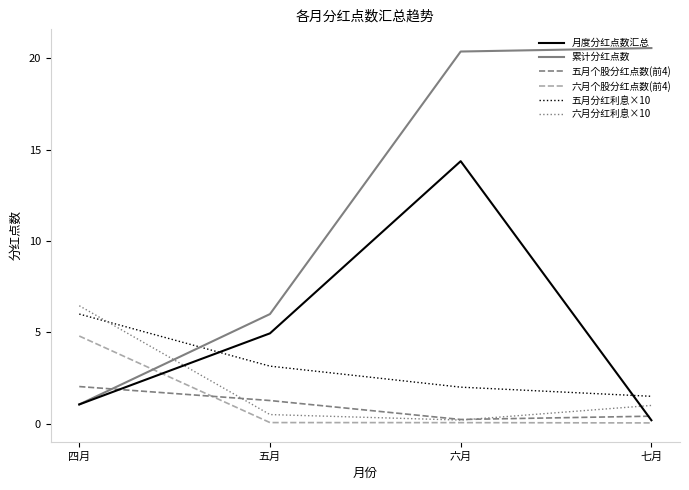

What is the sum of the 六月个股分红点数(前4) values at 六月 and 四月?

4.9